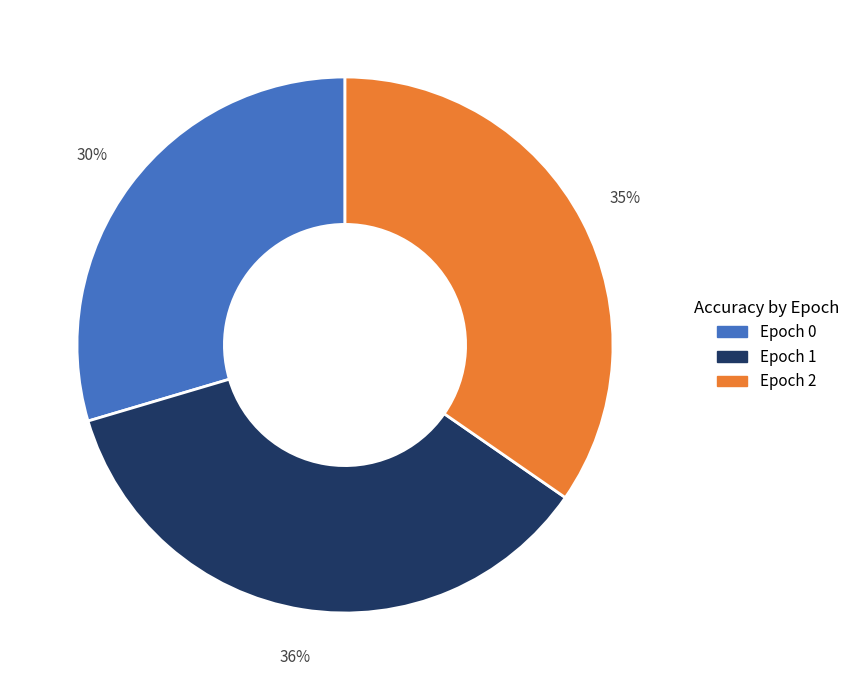

Between Epoch 2 and Epoch 0, which is larger?

Epoch 2